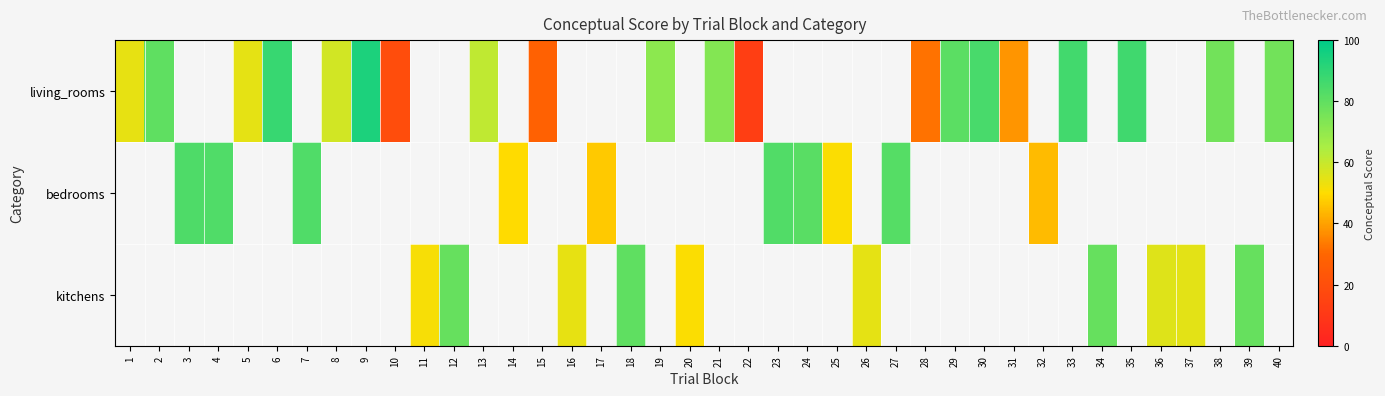

How many positive values does the kitchens series have?

10